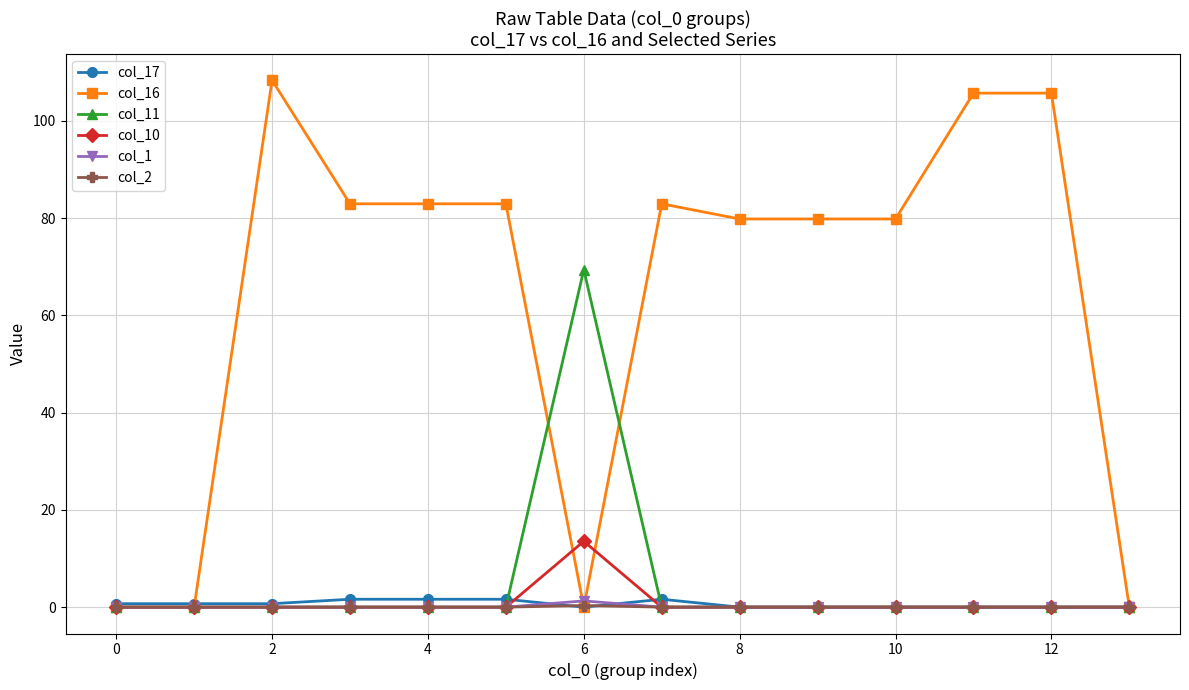

What is the greatest value displayed?

108.4